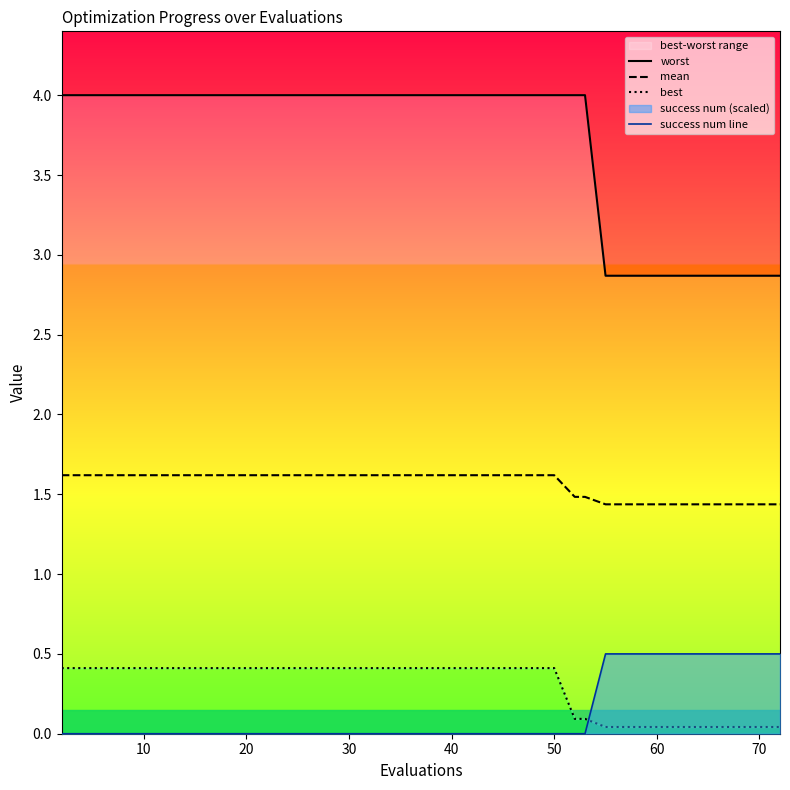

The mean series shows 2.3 at 60. True or false?

False